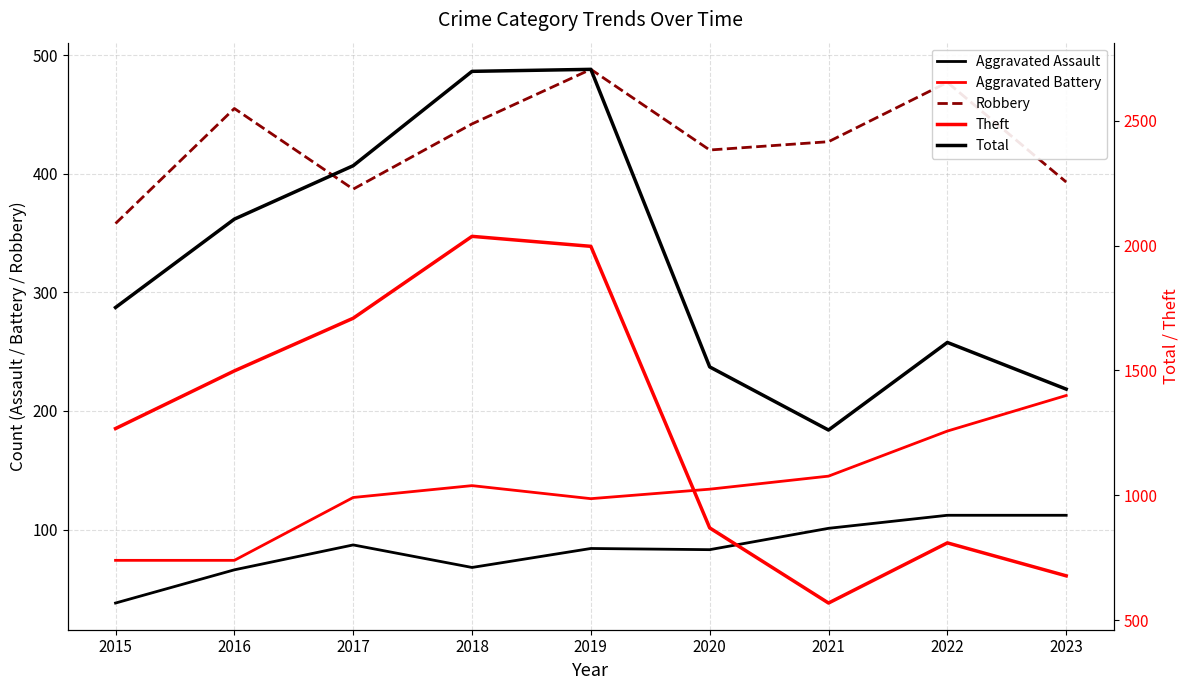

What is the lowest value of the Total series?

1261